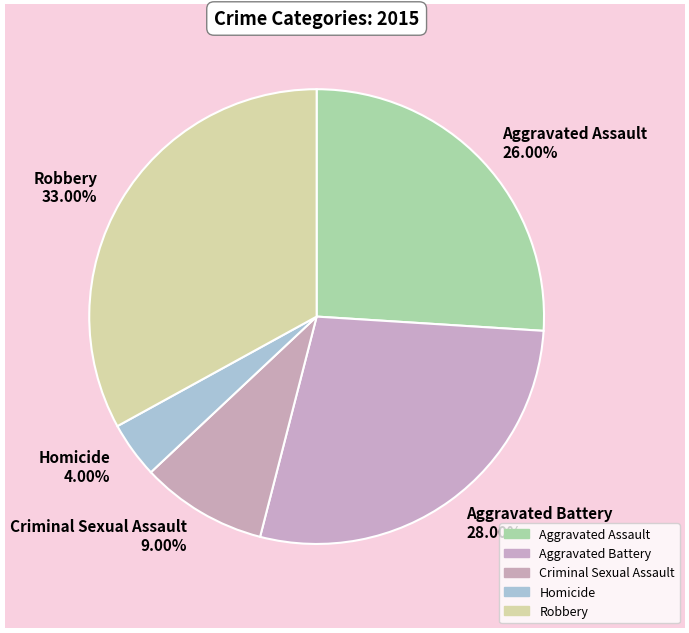

How much of the chart is everything except Aggravated Battery?

72.0%